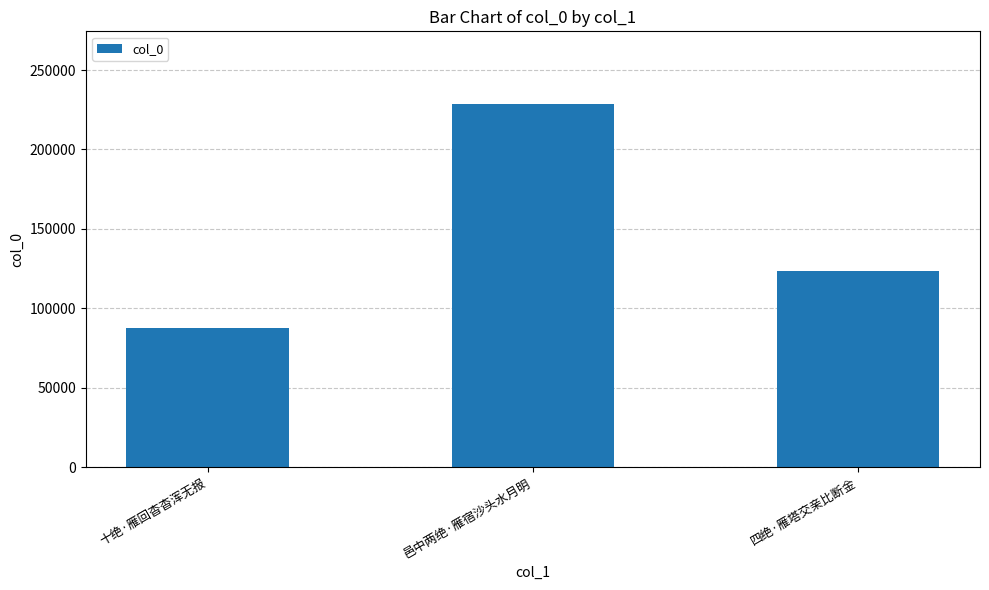

How many data points does each series have?

3